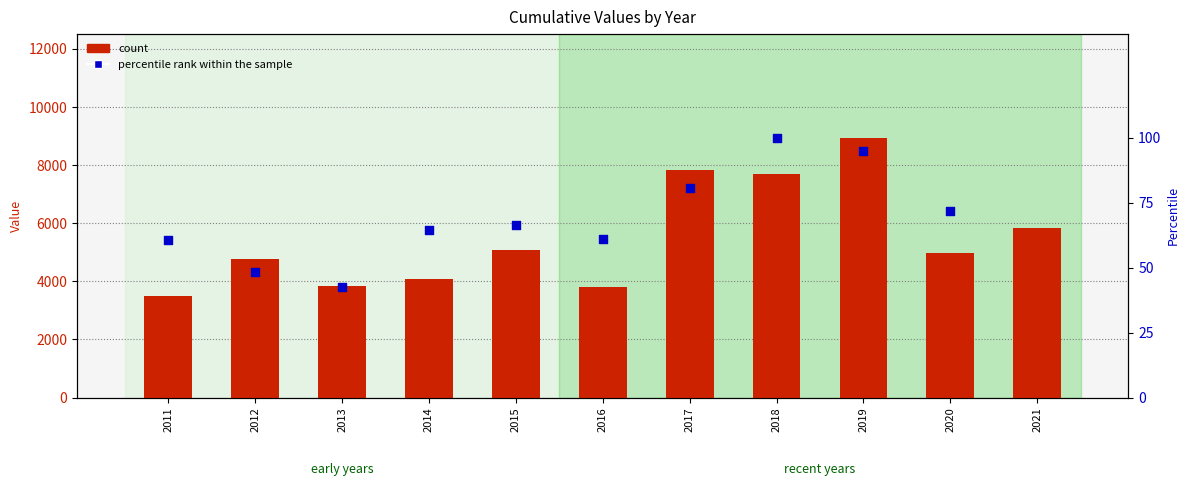

At how many categories does at least one series exceed 2711?

11